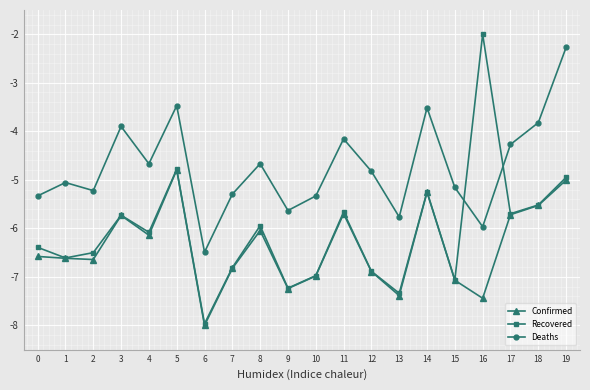

Where is Confirmed nearest to the value -6?

8